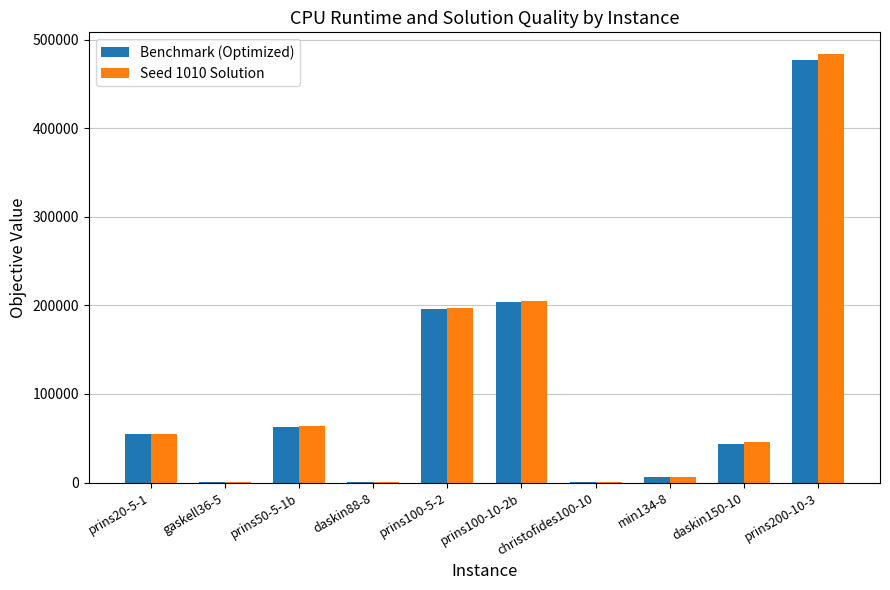

At which label is Seed 1010 Solution closest to 242291?

prins100-10-2b